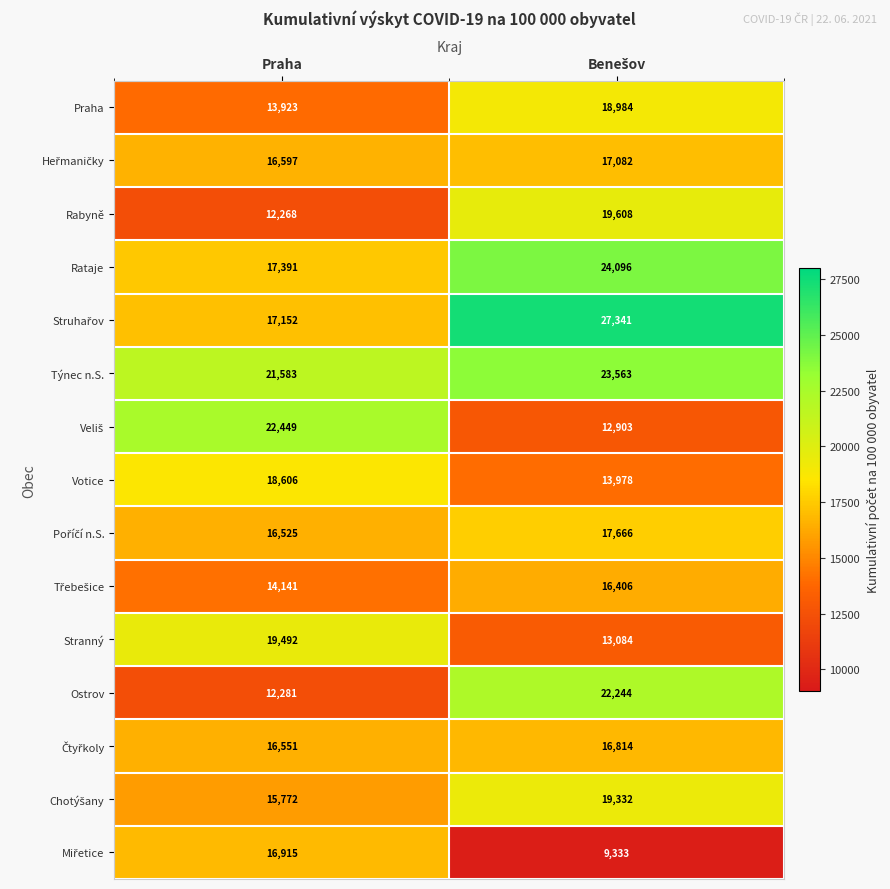

What is the smallest value displayed?

9333